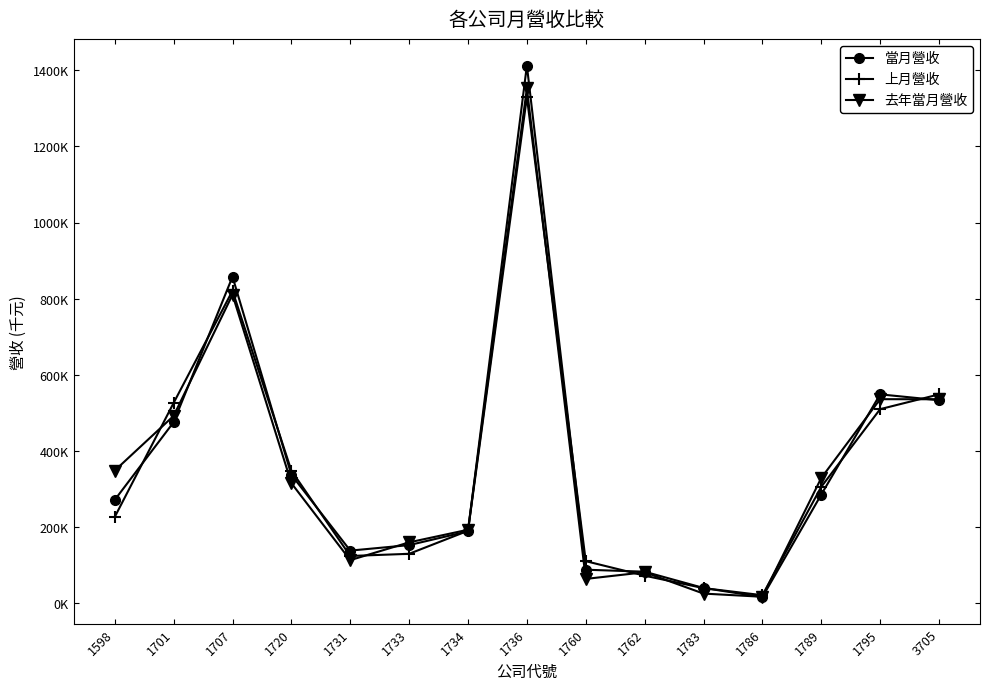

What are all the series names shown in the legend?

當月營收, 上月營收, 去年當月營收